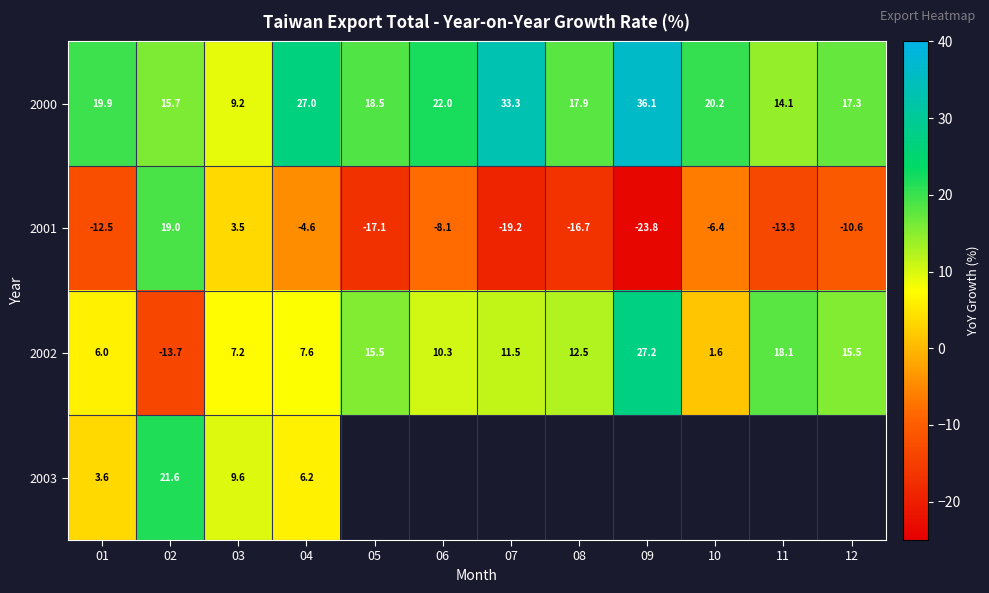

How many values in 2002 are below zero?

1